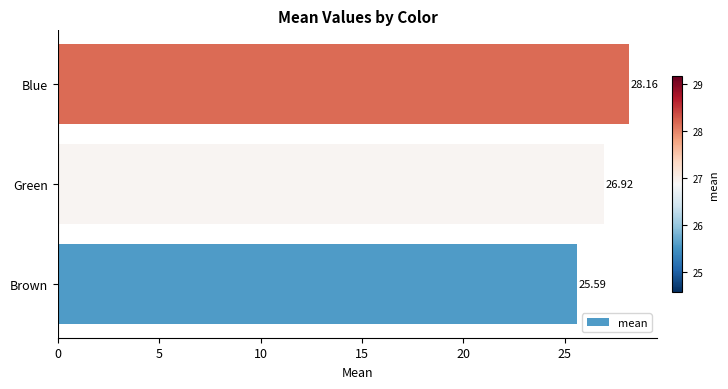

Rank the categories by value from highest to lowest.

Blue, Green, Brown